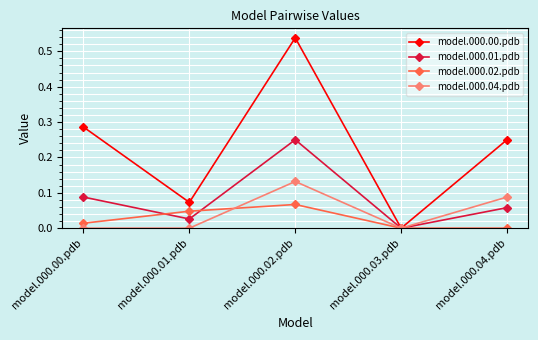

In model.000.01.pdb, how many points are higher than both neighbors (excluding endpoints)?

1